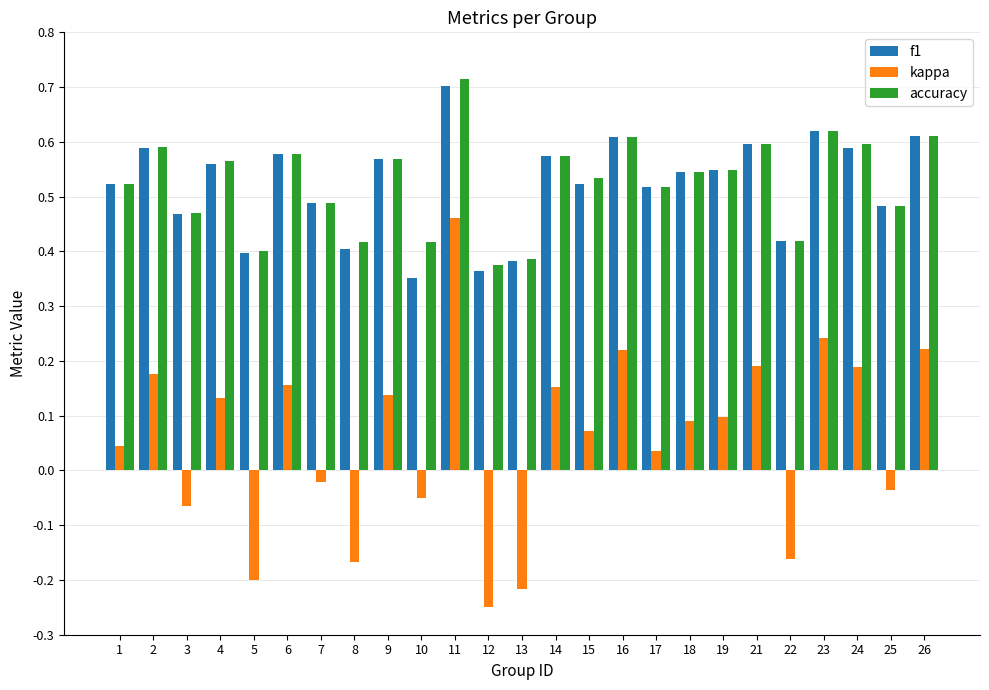

At which category does the chart reach its minimum across all series?

12